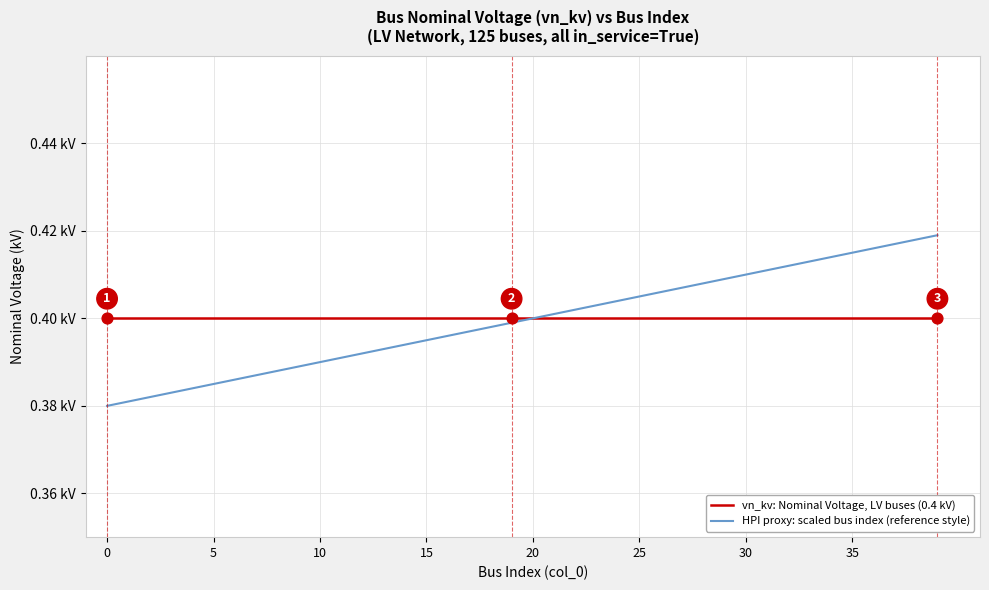

At which category is the sum across all series the highest?

39